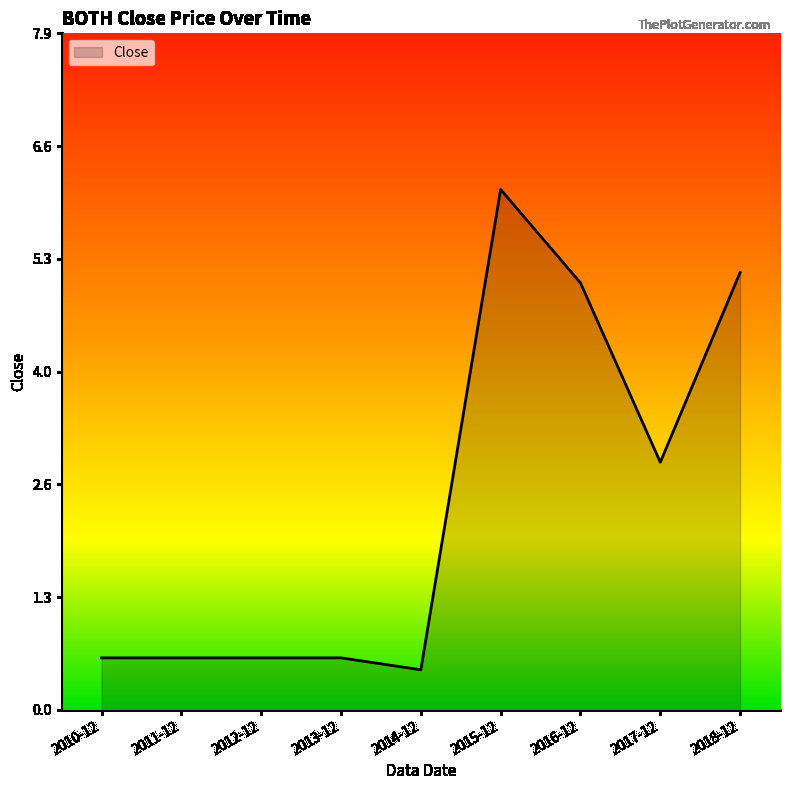

What is the difference between the maximum and minimum values?

5.6